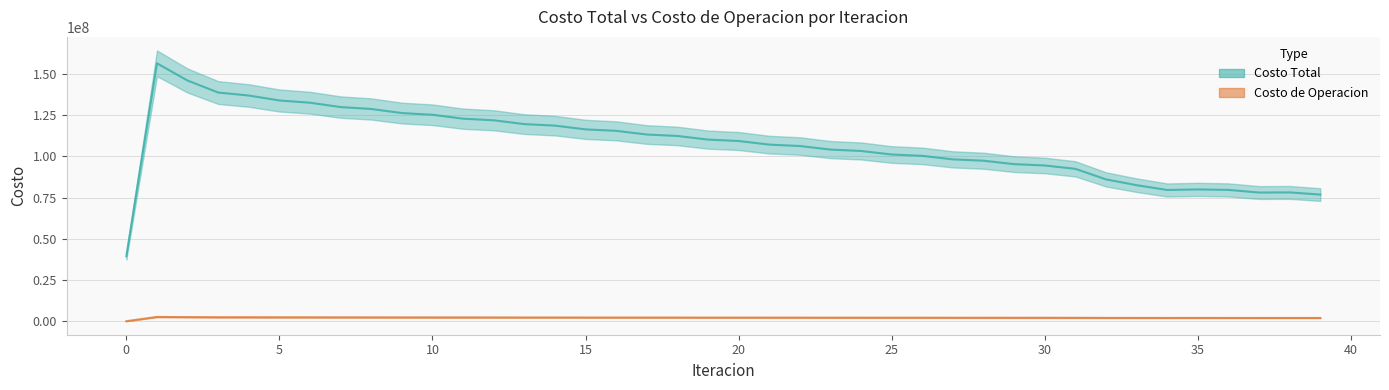

At which category does Costo de Operacion reach its first local valley?

34